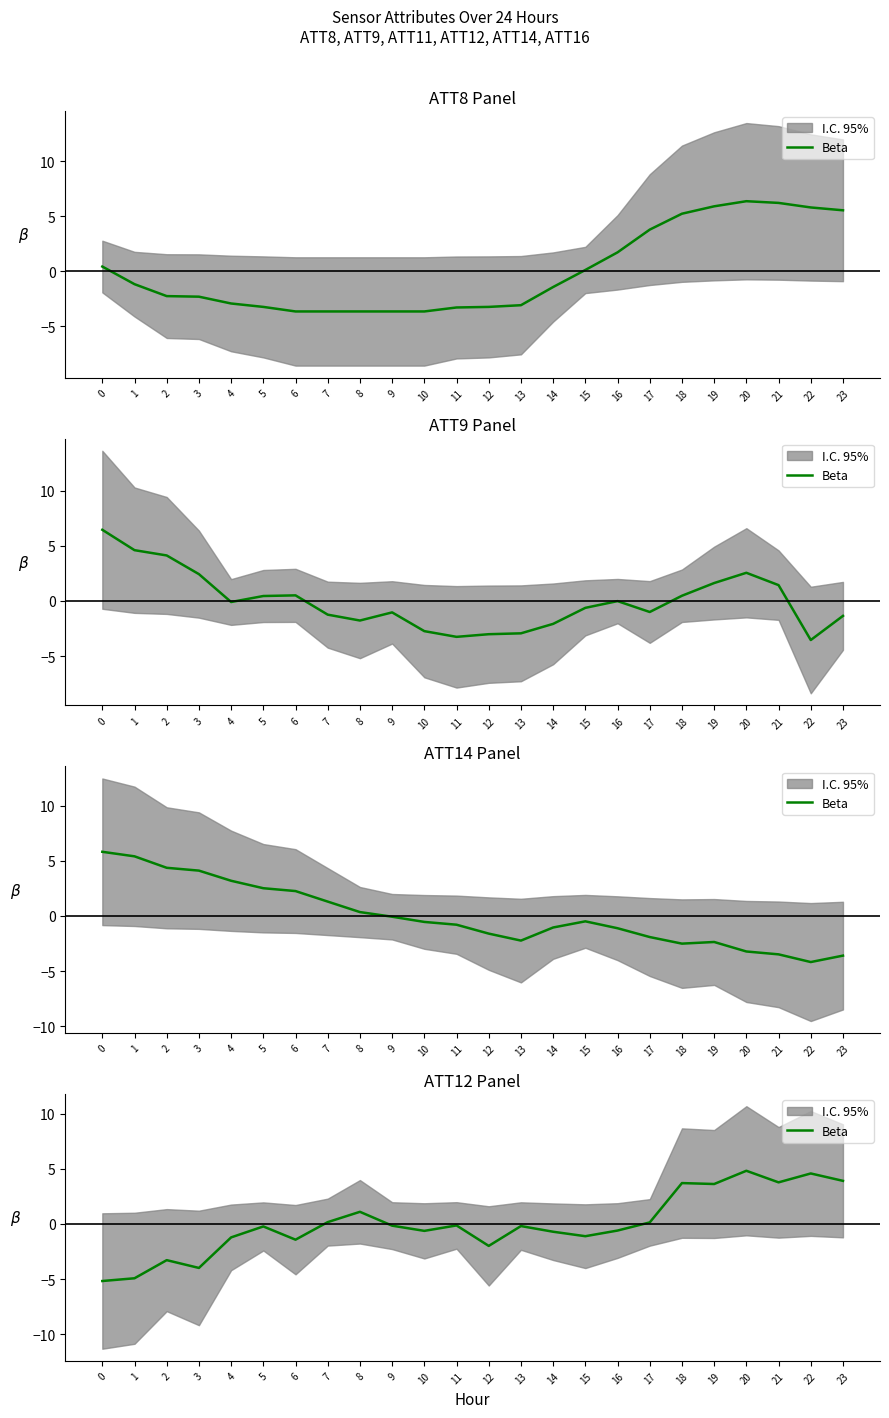

Does the chart have visible grid lines?

No